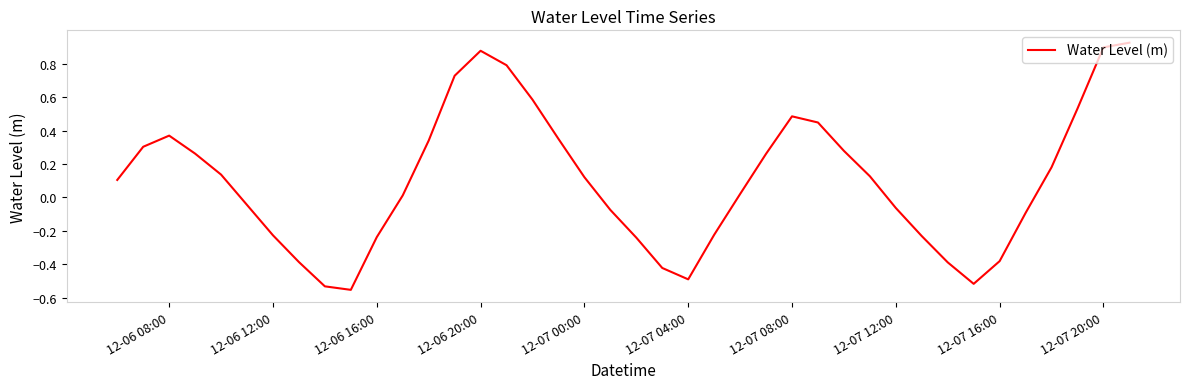

What is the difference between the maximum and minimum values?

1.5